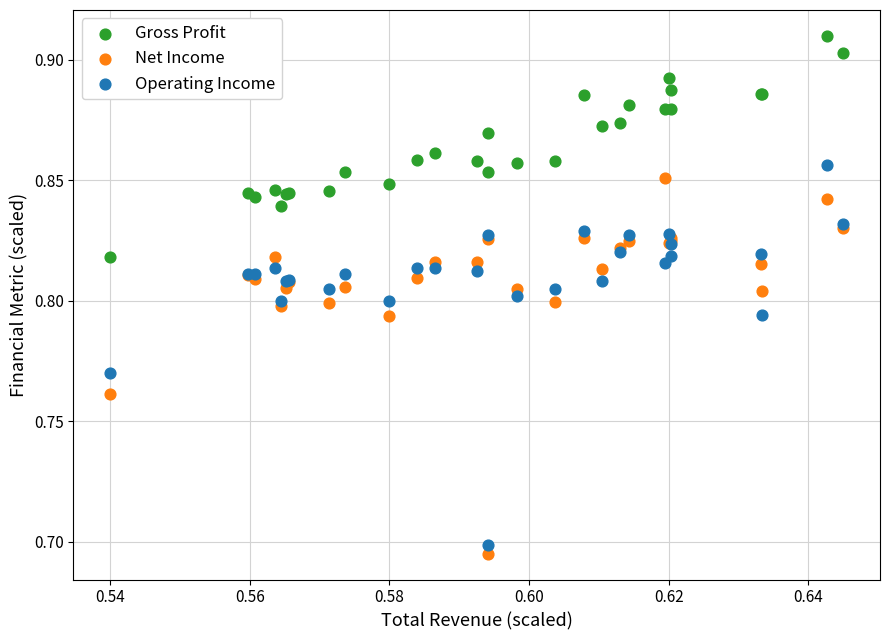

What are all the series names shown in the legend?

Gross Profit, Net Income, Operating Income